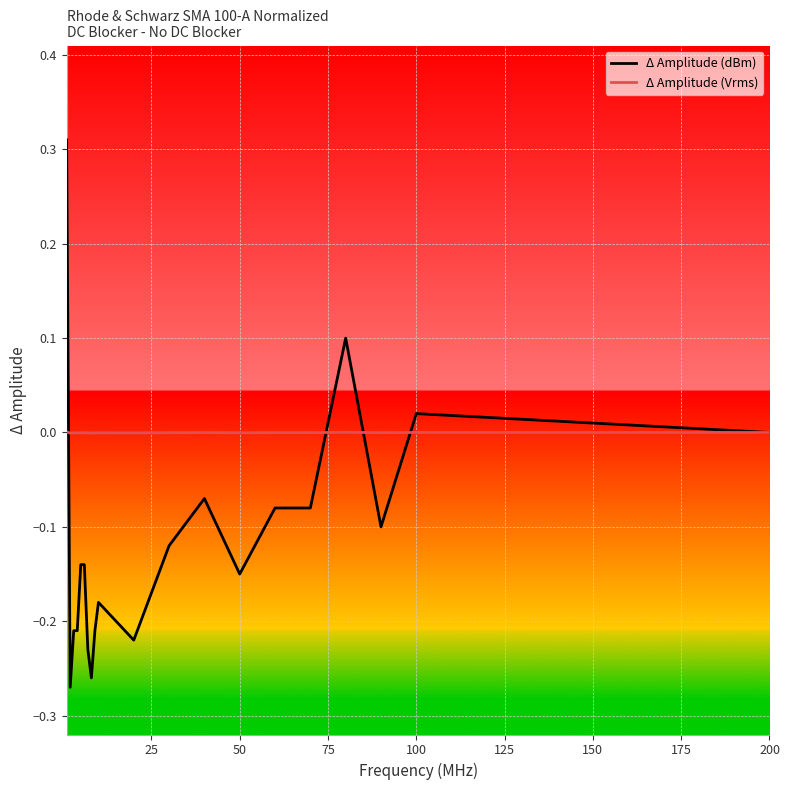

Rank the series by their maximum value, from highest to lowest.

Δ Amplitude (dBm), Δ Amplitude (Vrms)